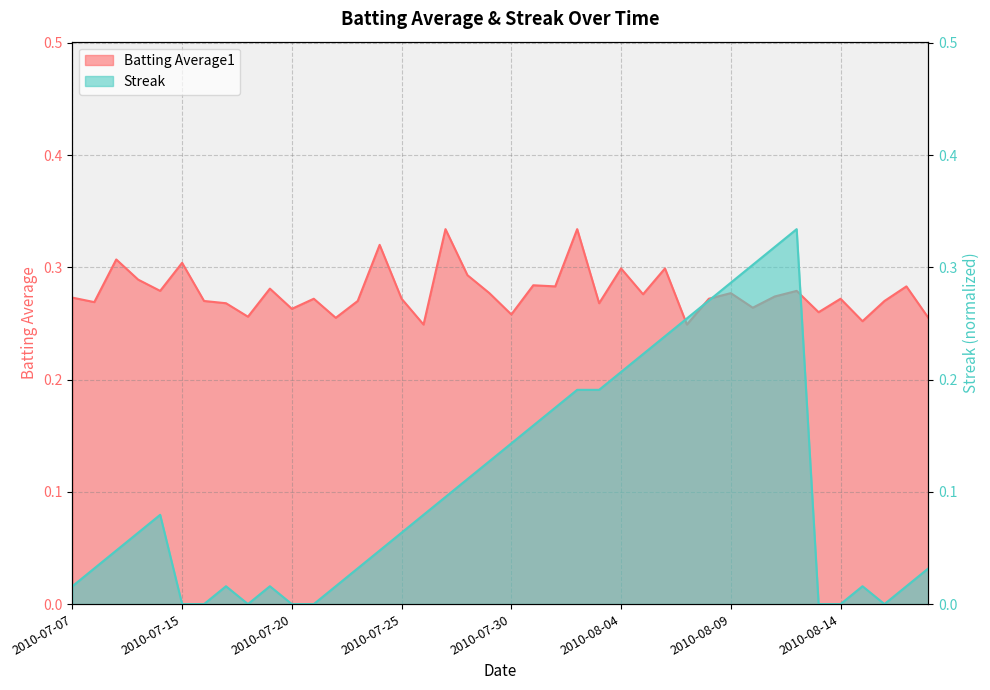

At 2010-07-24, list the series in order from smallest to largest.

Streak, Batting Average1